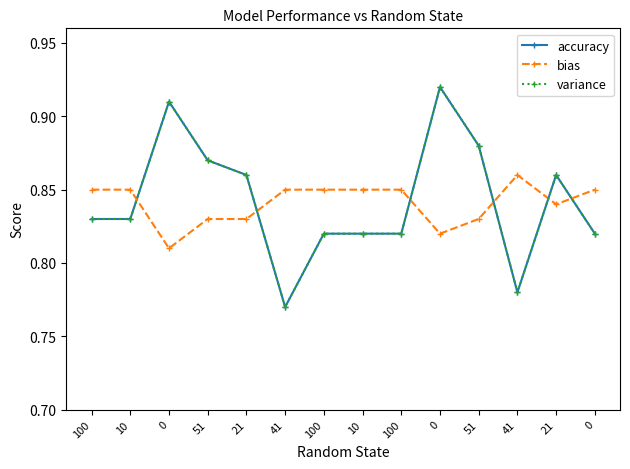

What is the sum of the bias values at 0 and 100?

1.7